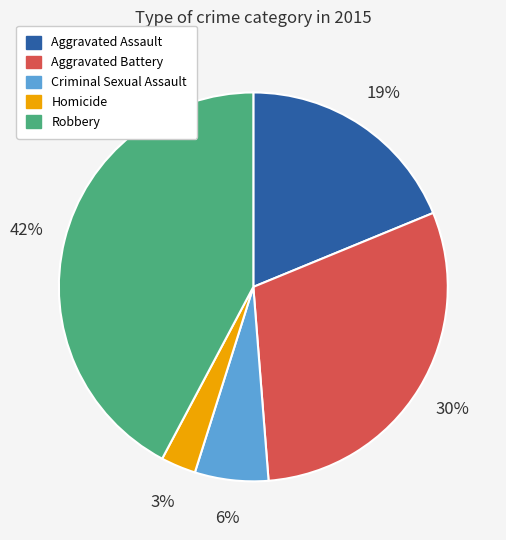

To the nearest percent, what portion does Homicide represent?

3%